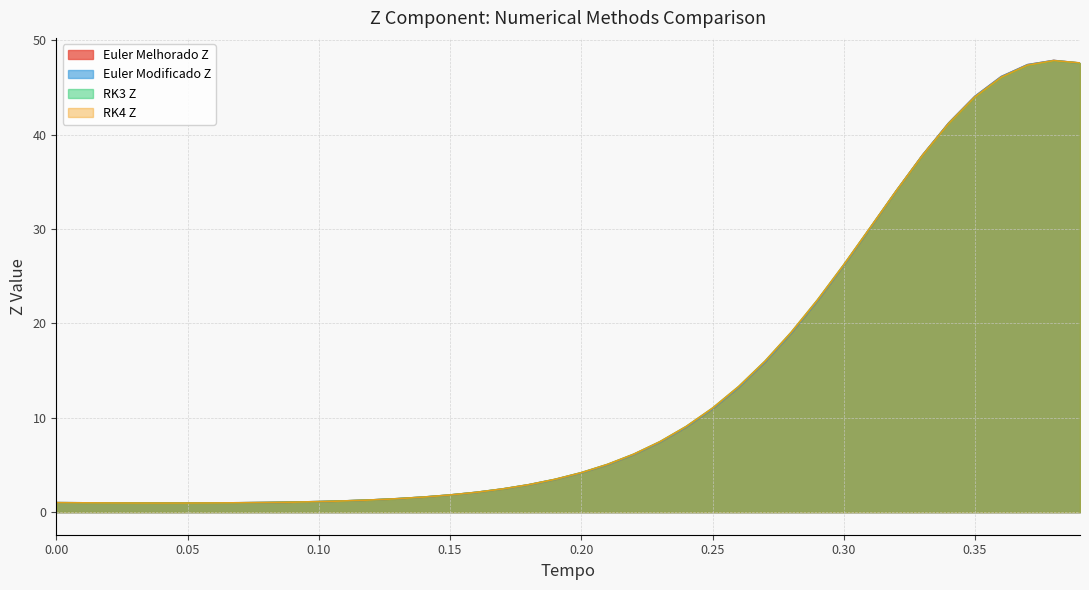

What is the sum of all RK3 Z values?

545.2